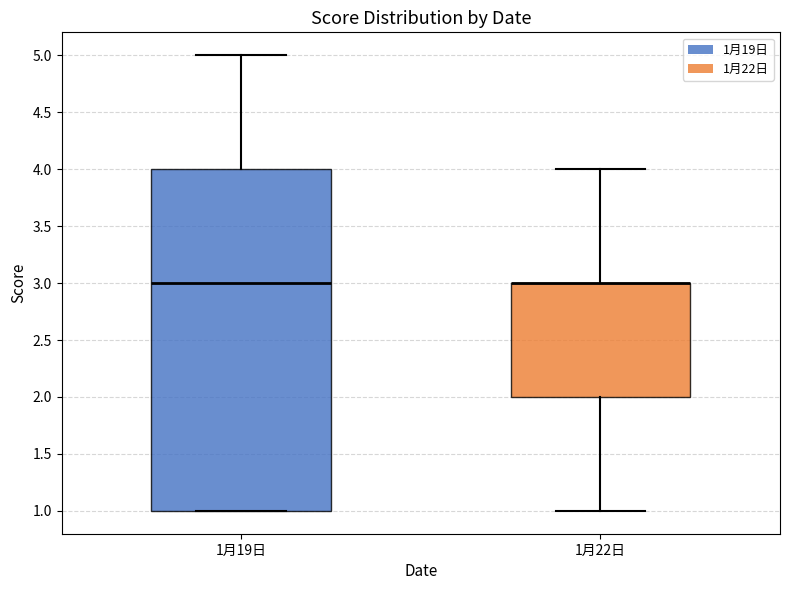

Where does the upper whisker of the box for 1月22日 end on the y-axis? The values are not printed on the chart, so give them approximately, as read against the axis.

4